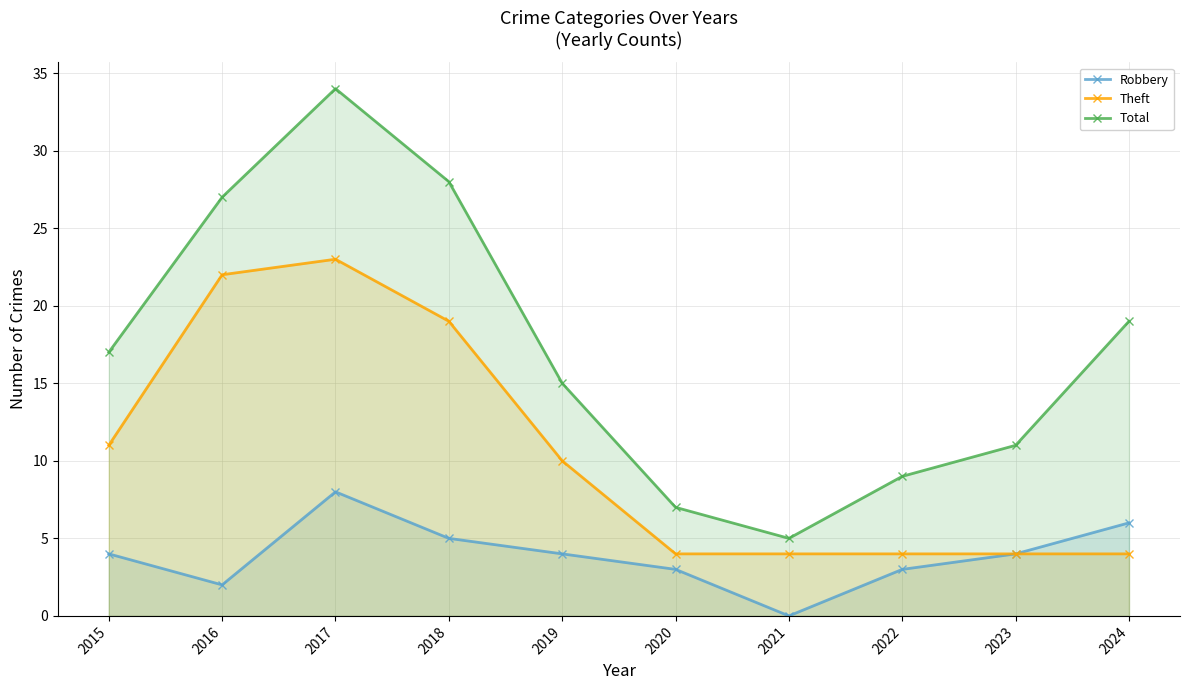

At which label does Robbery first exceed 4?

2017